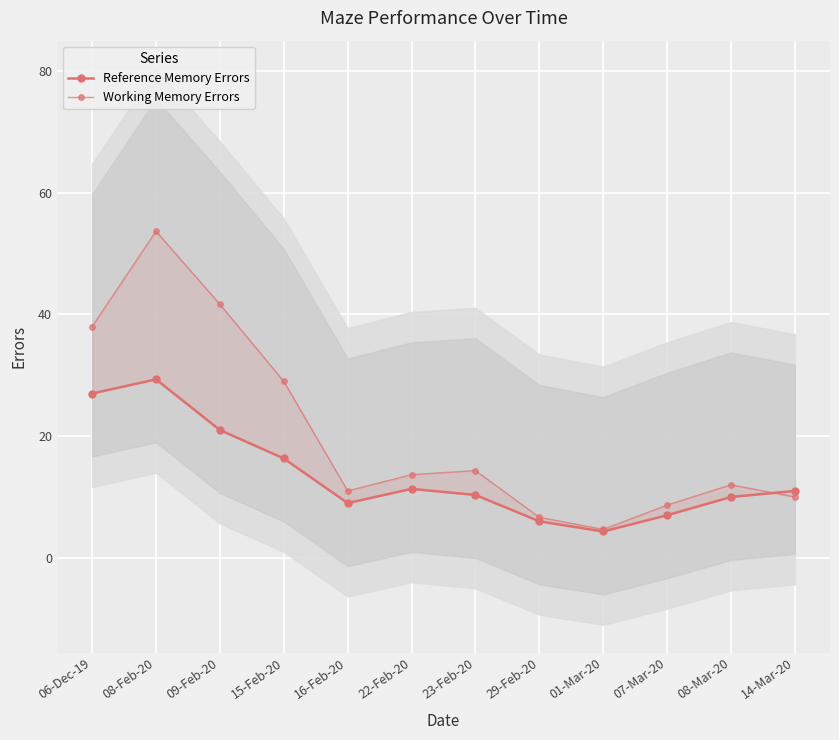

What is the value of the Working Memory Errors point at the 9th from the left?

4.7